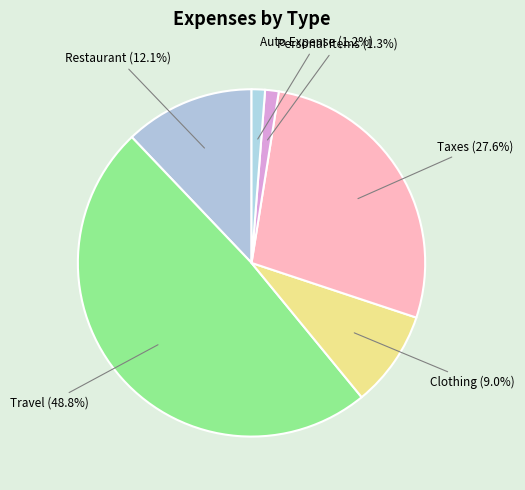

Count the number of slices in the pie.

6